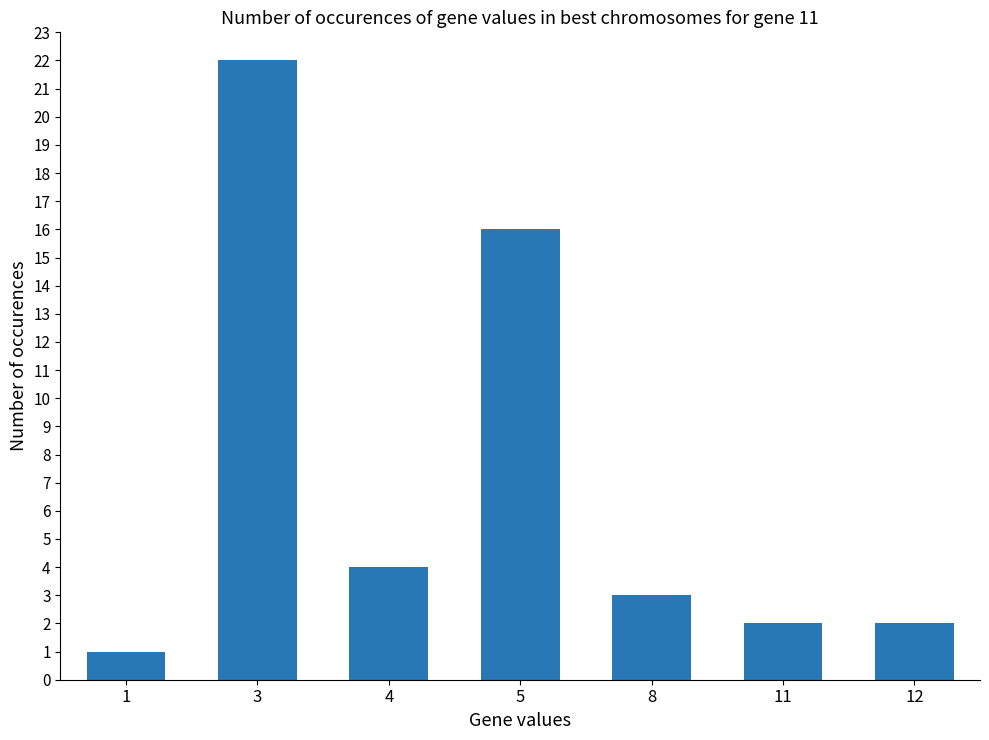

The chart shows a value of 2 at 4. True or false?

False